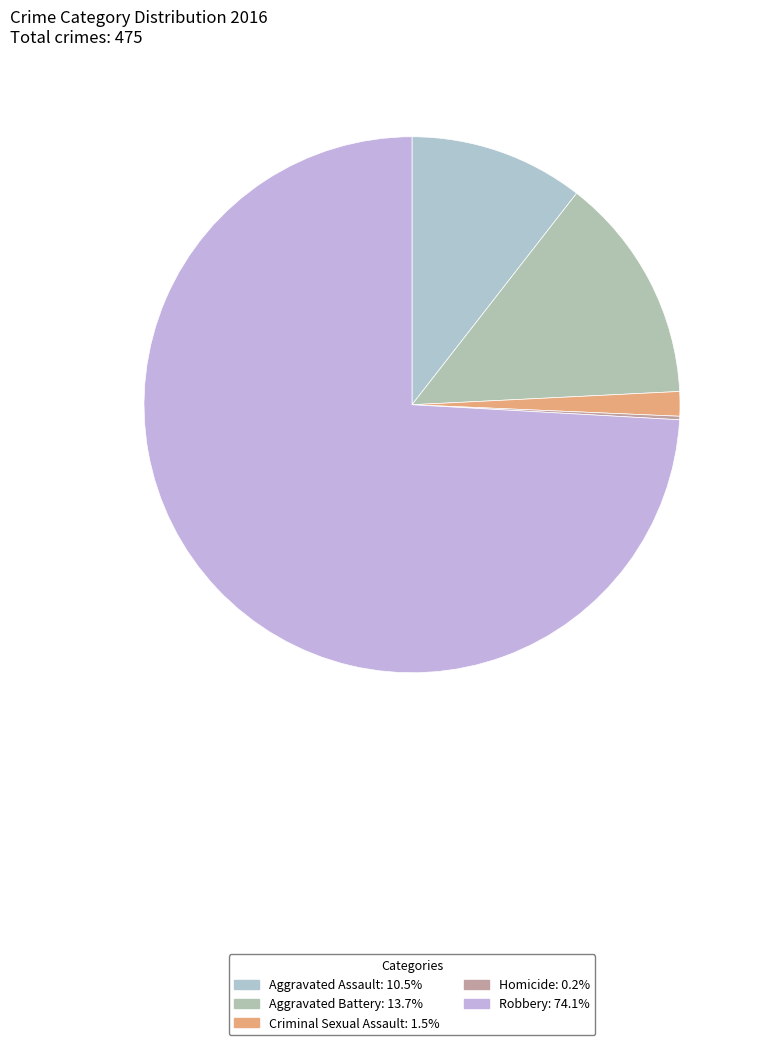

Between Aggravated Assault and Aggravated Battery, which is larger?

Aggravated Battery